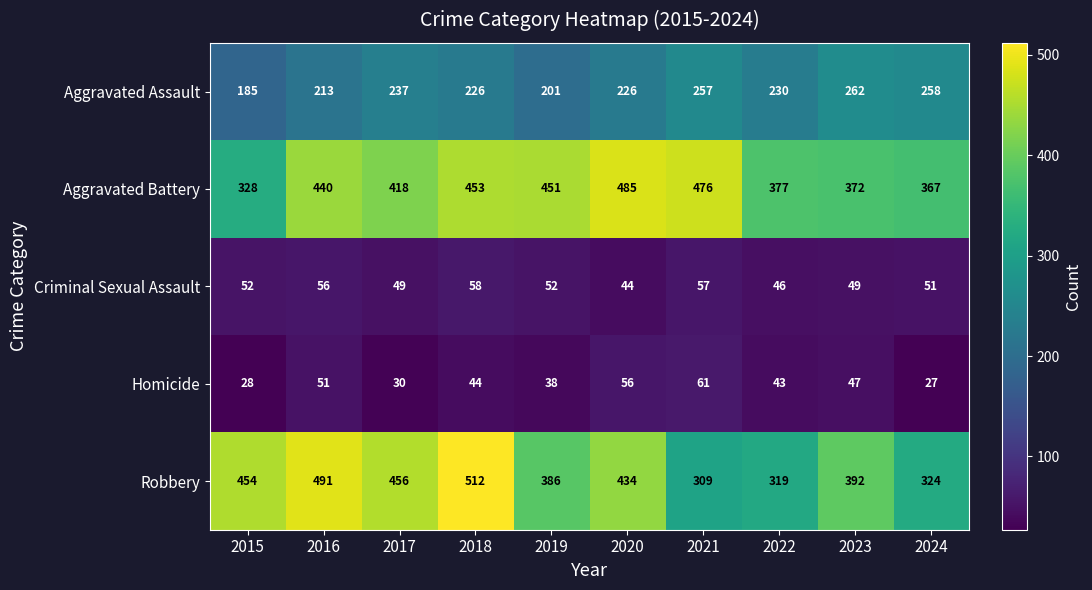

True or false: Homicide has a value of 71 at 2023.

False